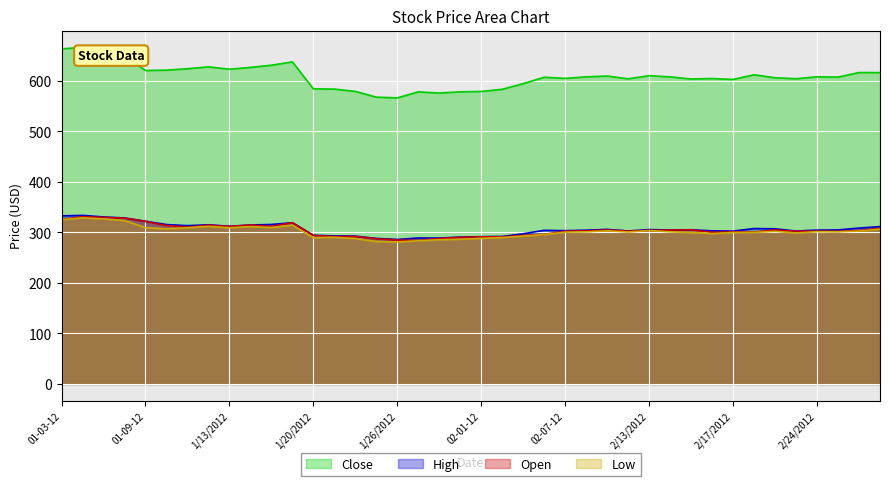

How many data points does each series have?

40